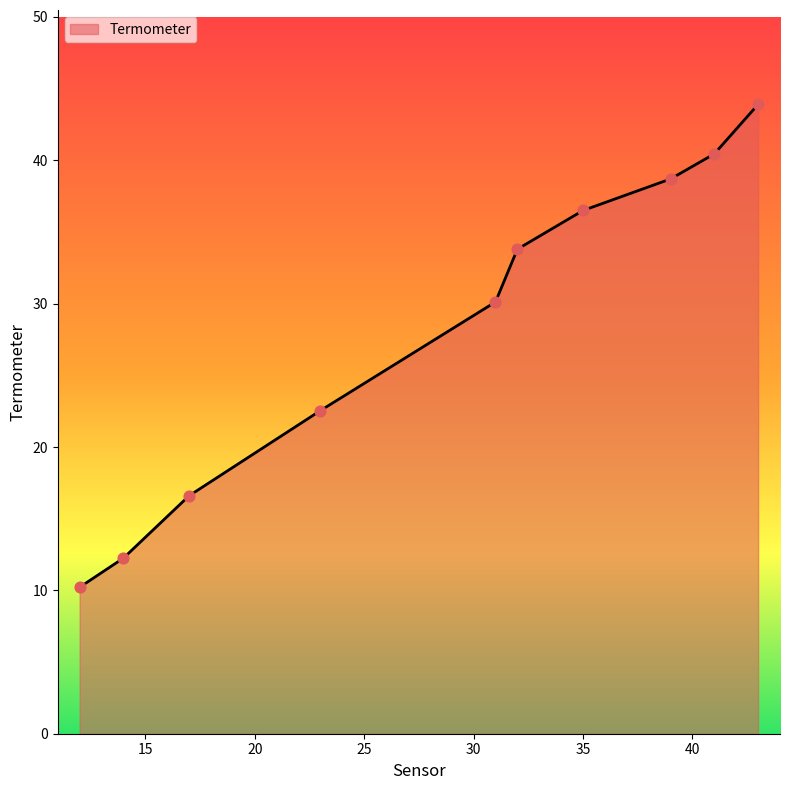

What is the difference between the maximum and minimum values?

33.7